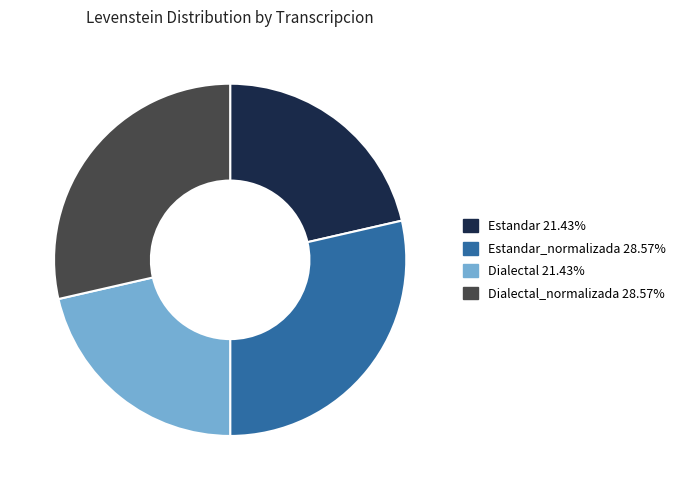

Does Dialectal_normalizada 28.57% represent more than half of the total?

No